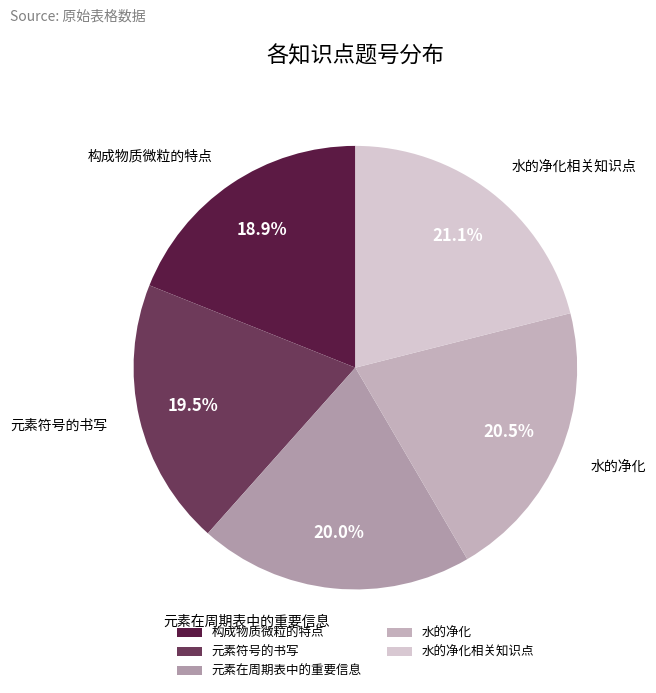

How many segments does this pie chart have?

5